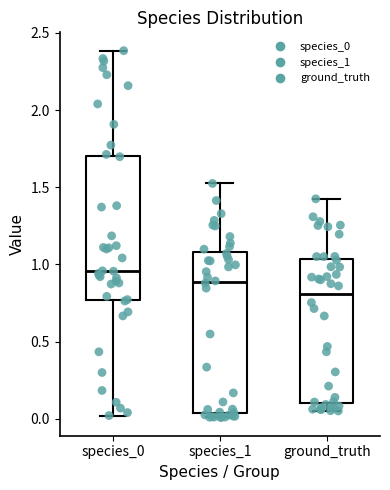

Reading left to right, transcribe this box plot: for each box, give where its median line is, the range the box spans, and where its two whiskers end, as read against the y-axis. The values are not printed on the chart, so give them approximately, as read against the axis.

species_0: median 0.95, box 0.75 to 1.70, whiskers 0.00 to 2.40
species_1: median 0.90, box 0.05 to 1.10, whiskers 0.00 to 1.50
ground_truth: median 0.80, box 0.10 to 1.05, whiskers 0.05 to 1.40